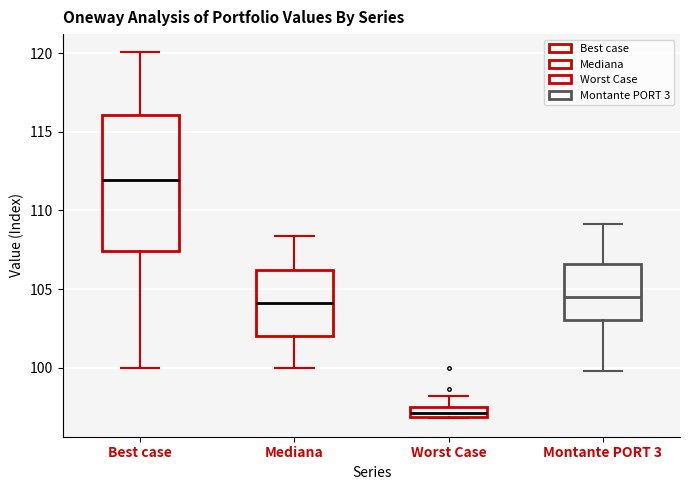

Which box is the tallest, from its lower edge to its upper edge?

Best case